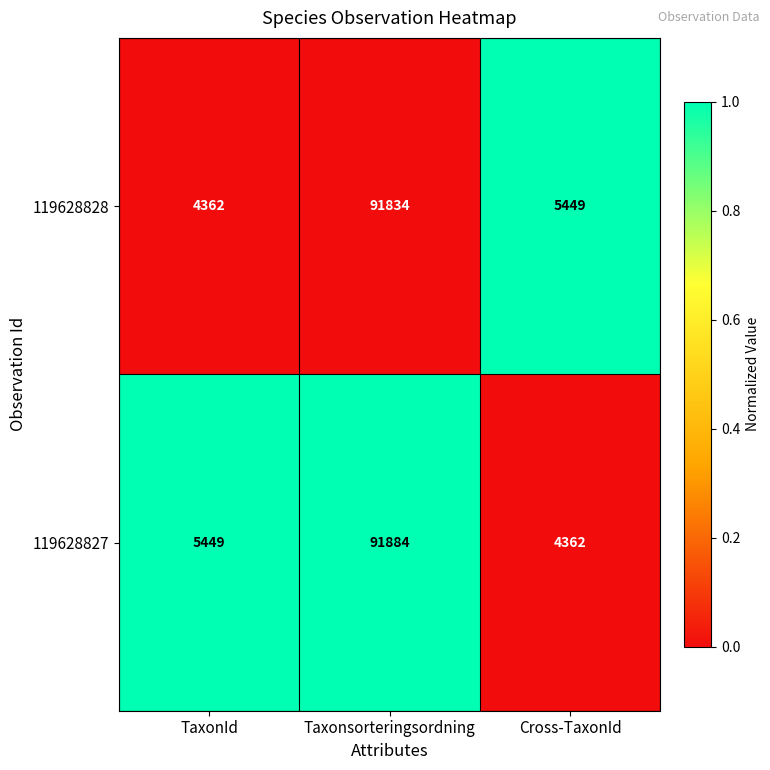

The value of 119628828 at TaxonId is 4362. True or false?

True